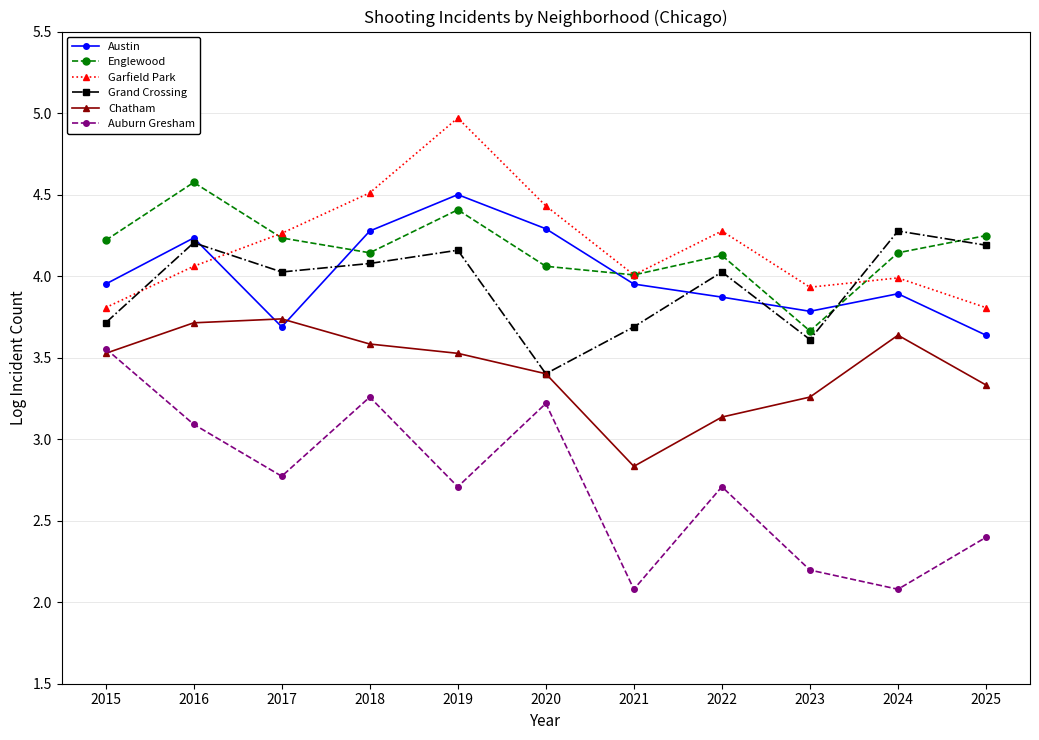

Is it true that Chatham equals 4.7 at 2023?

False